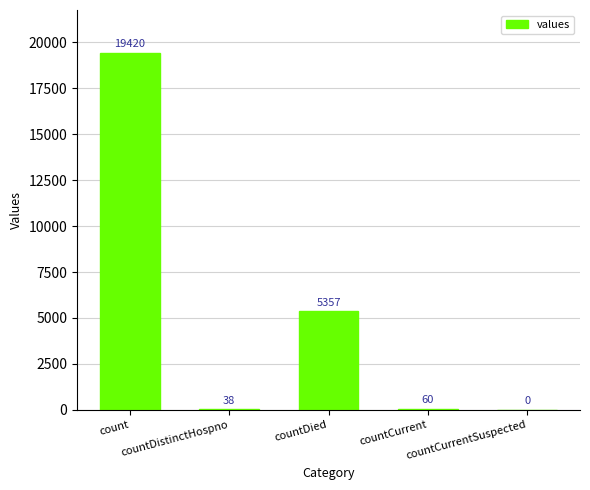

What is the sum of all values?

24875